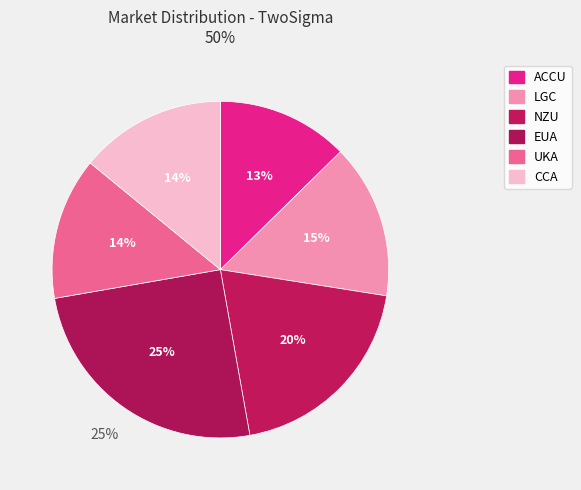

Is NZU the majority of the pie?

No